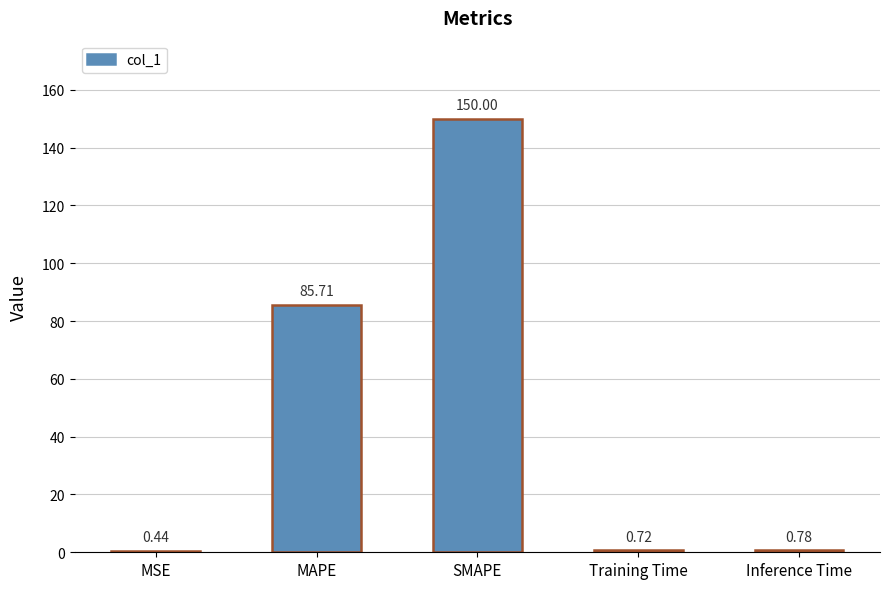

What is the sum of all values?

237.7